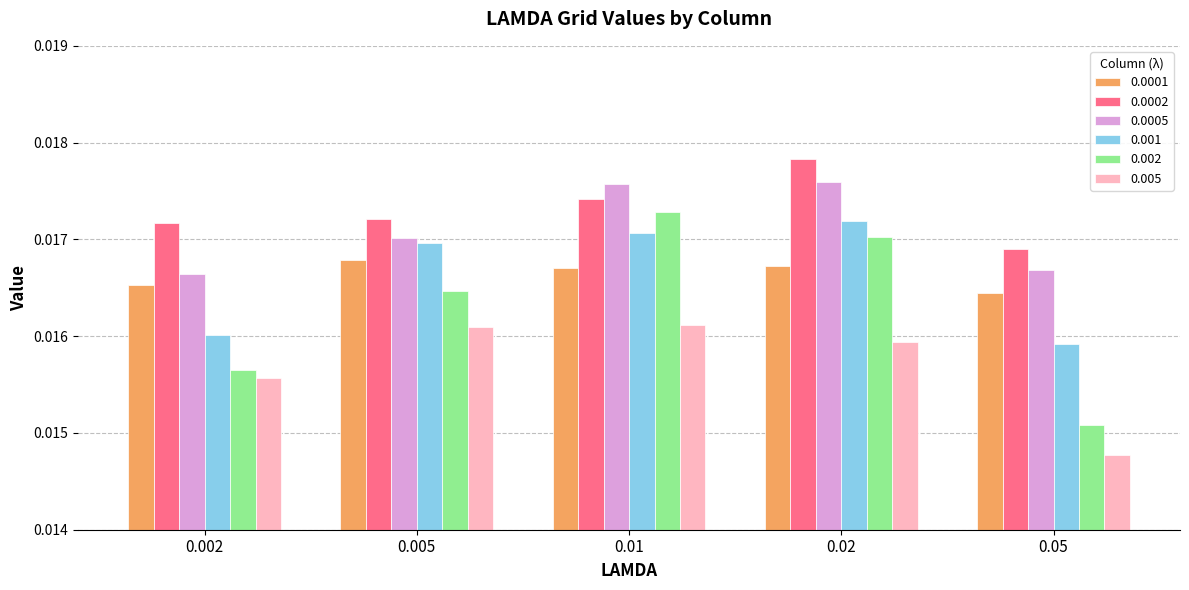

Which category has the lowest value across all series?

0.05